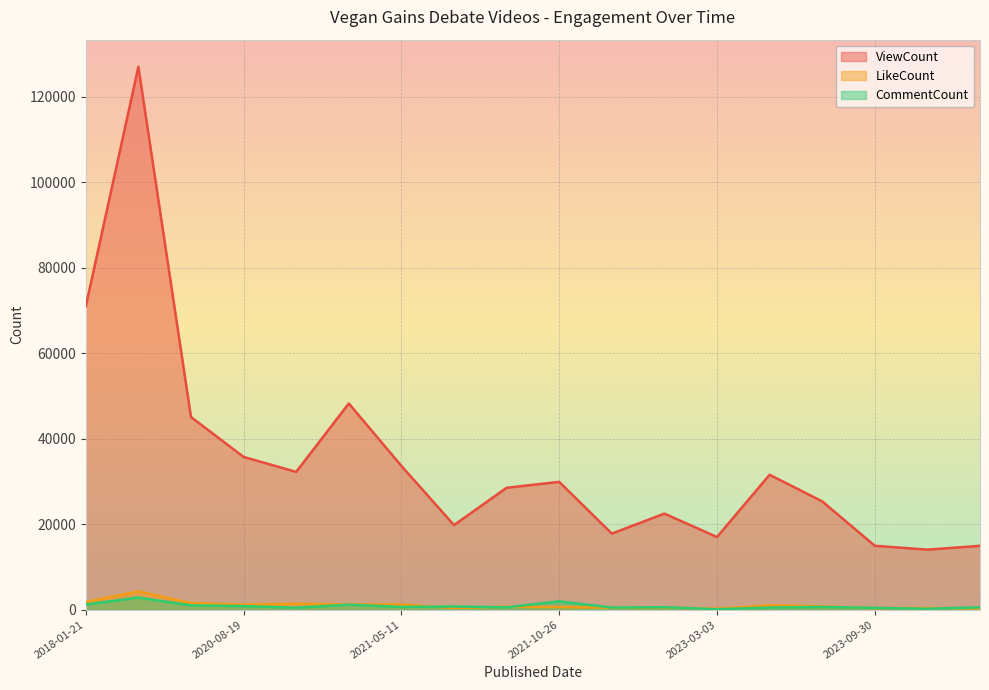

What is the minimum value for LikeCount?

239